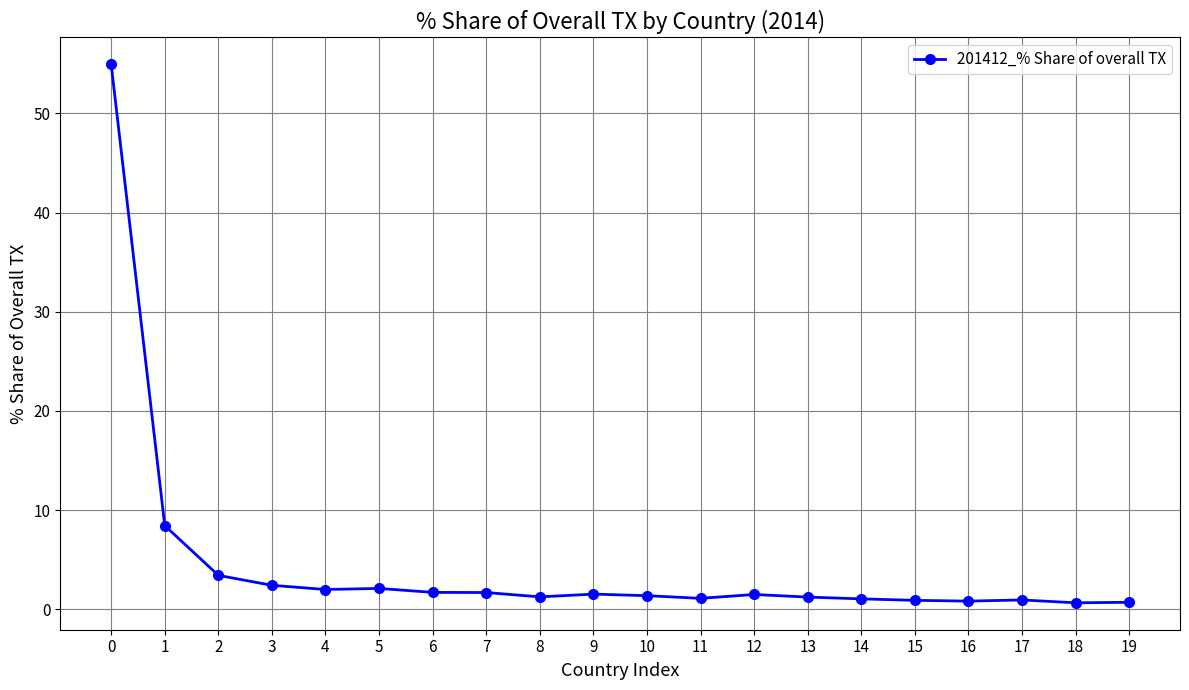

What is the greatest value displayed?

55.0